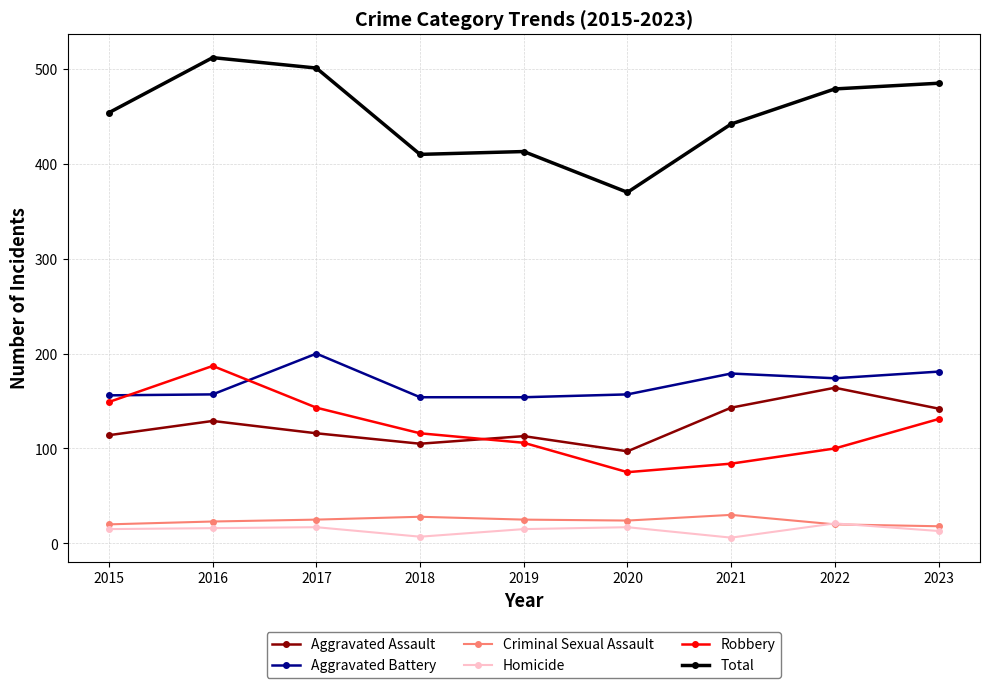

True or false: Total and Aggravated Assault intersect in this chart.

False